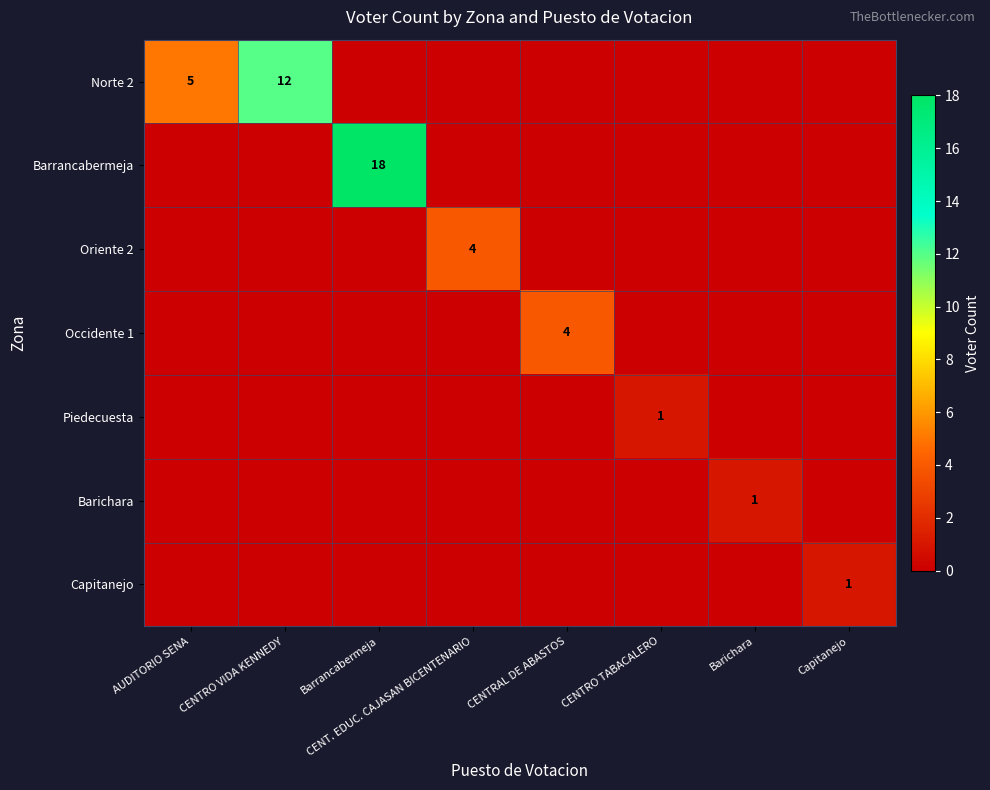

How many series are shown in this chart?

7